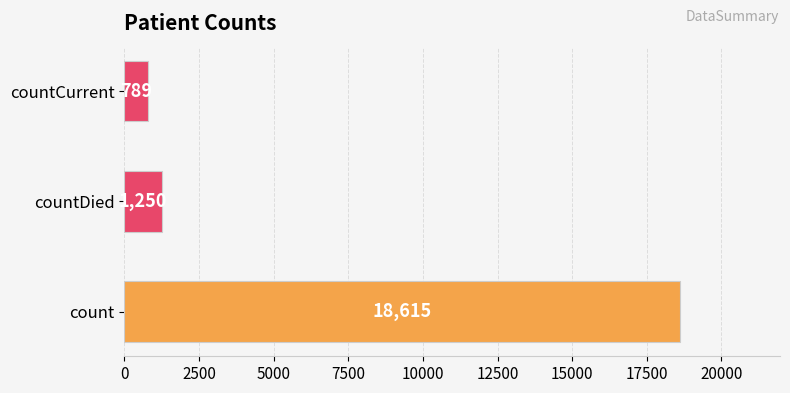

List the labels in order of value, smallest first.

countCurrent, countDied, count